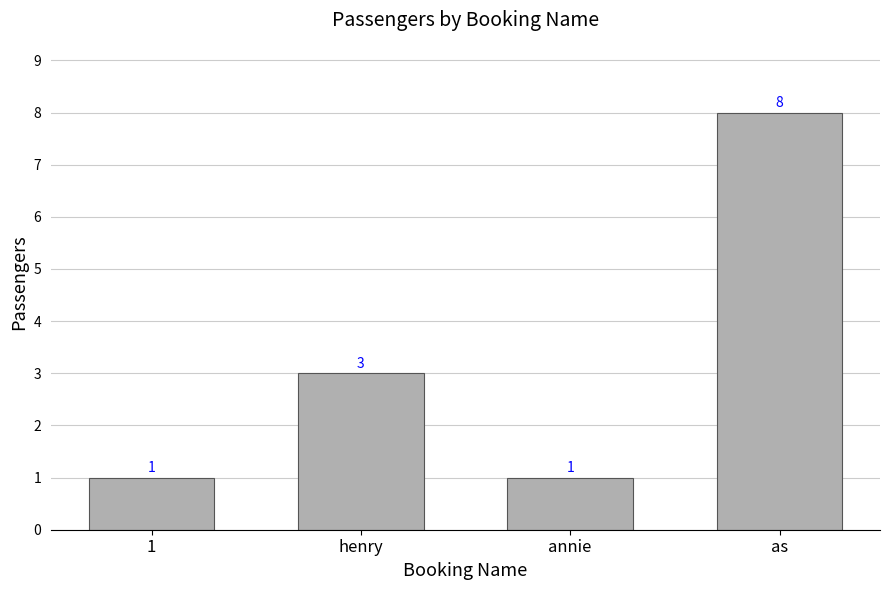

At which label is the value closest to 4?

henry